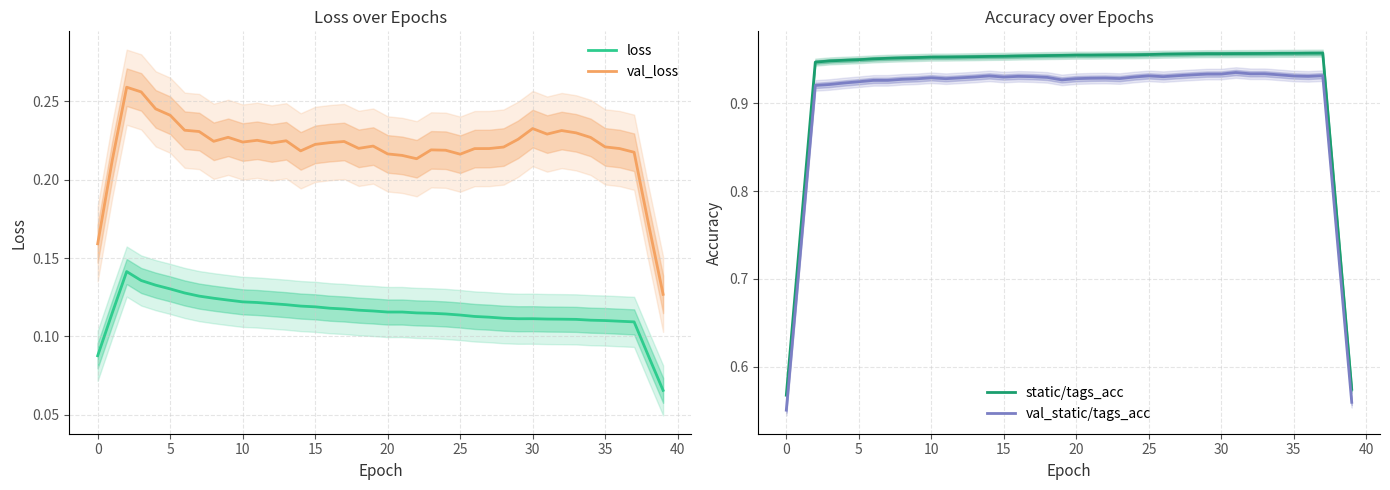

What is the sum of the val_loss values at 15 and 12?

0.4